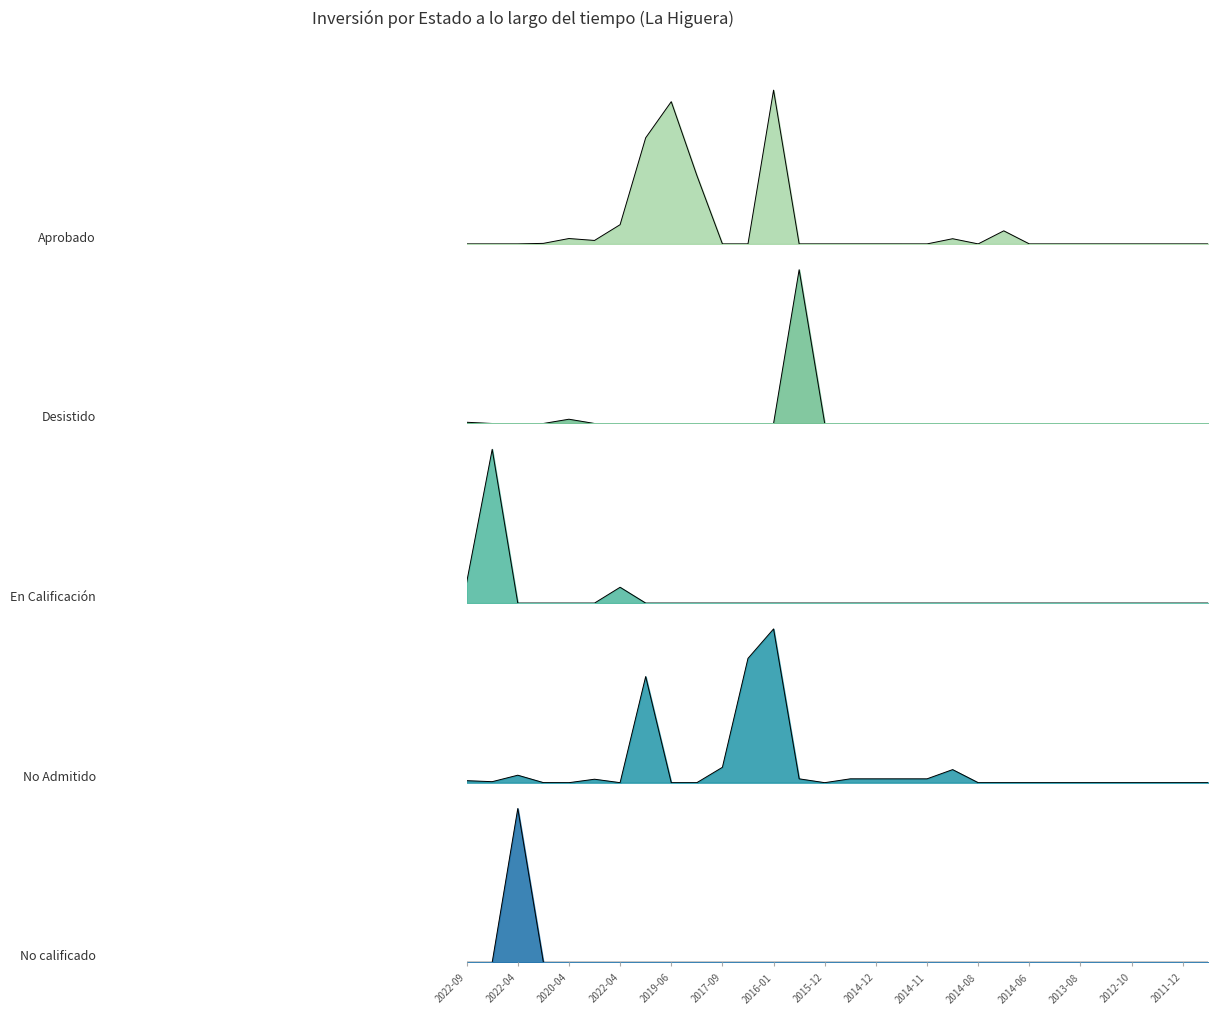

The Desistido series shows 0 at 2022-04. True or false?

True